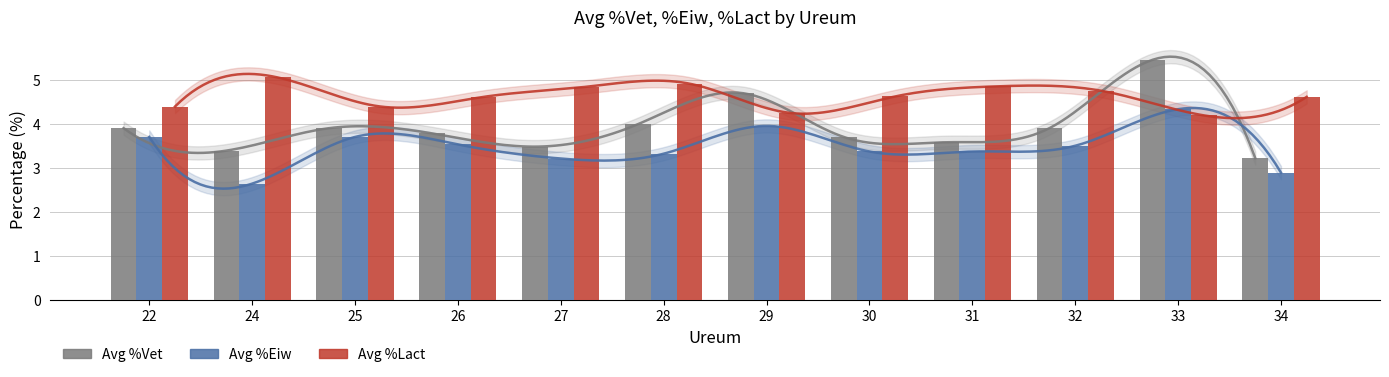

Which category has the highest value in the Avg %Eiw series?

33